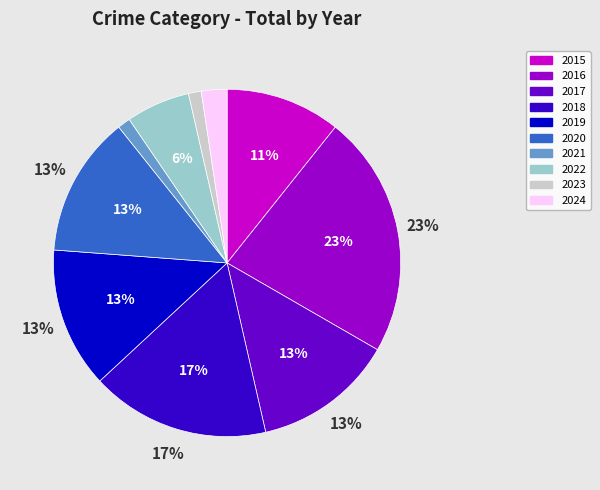

Do 2015 and 2018 together represent more than half of the pie?

No